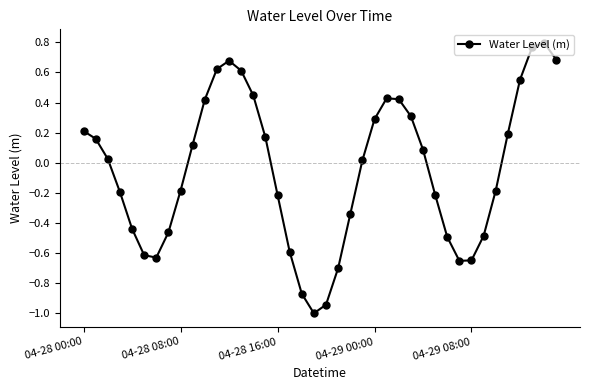

What is the difference between the second highest and minimum values?

1.8